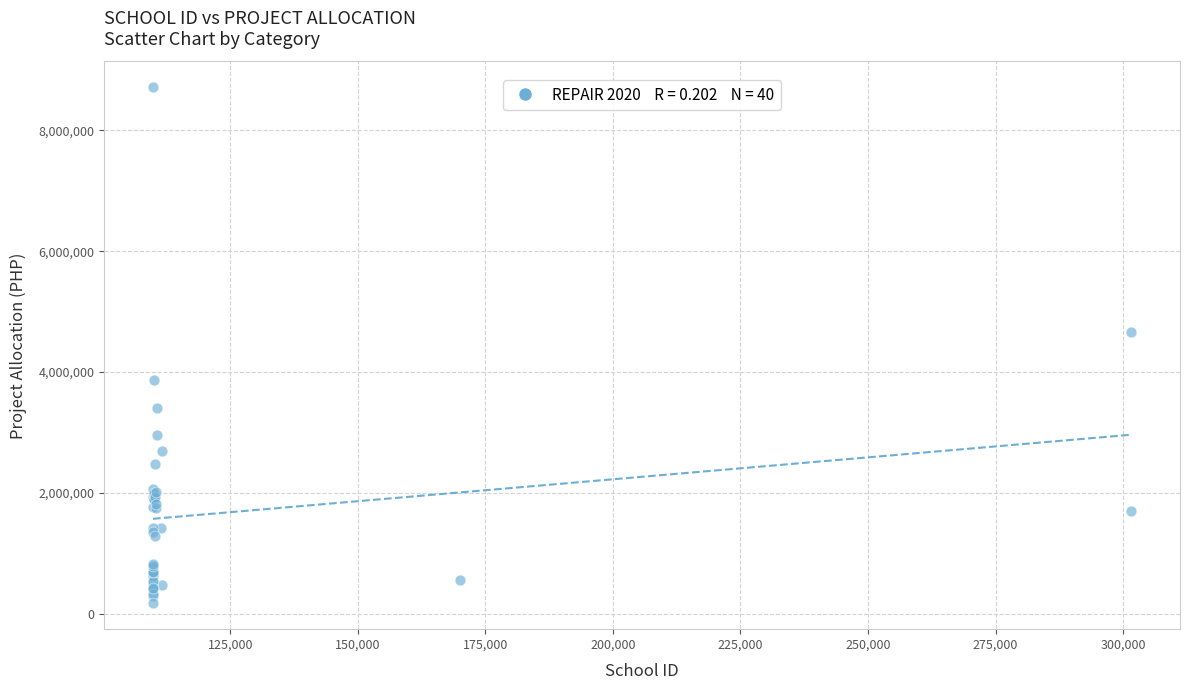

What Y value in the scatter plot is closest to 4443047?

4659654